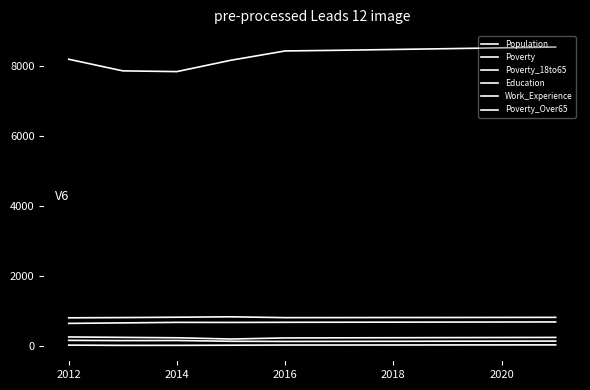

How many lines are shown in the chart?

6